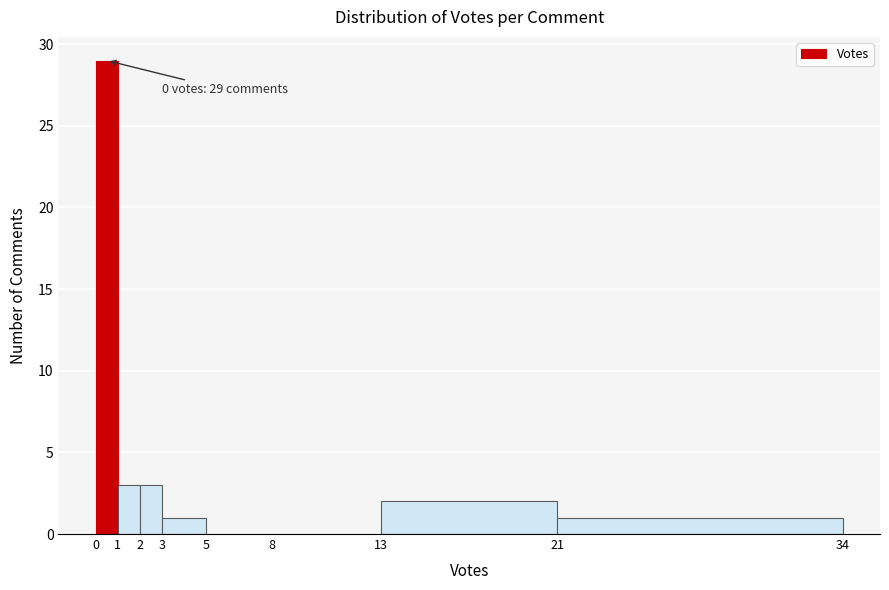

Over which range of the x-axis is the bar tallest?

0 to 1